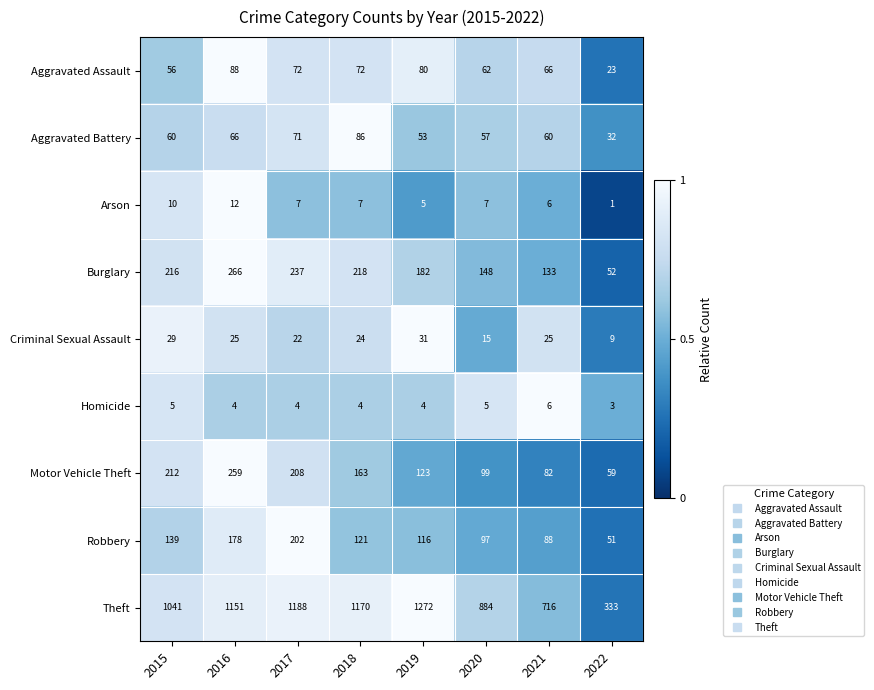

Rank the series by their maximum value, from lowest to highest.

Homicide, Arson, Criminal Sexual Assault, Aggravated Battery, Aggravated Assault, Robbery, Motor Vehicle Theft, Burglary, Theft